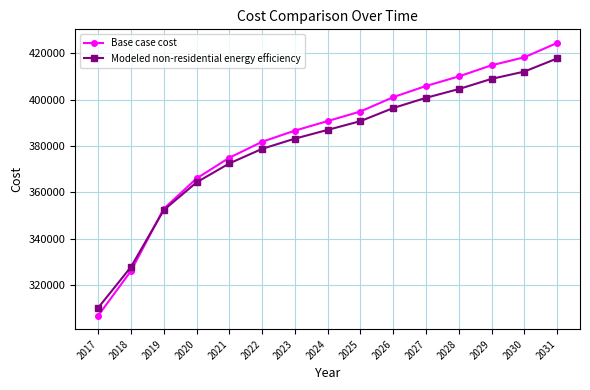

Reading right to left, list all the values displayed in this chart.

Base case cost: 424405.9	418215.8	414776.9	409962.4	405835.7	401021.2	394831.2	390704.5	386577.8	381763.3	374885.4	365944.2	352876.3	326052.7	306794.8
Modeled non-residential energy efficiency: 417715.1	412054.8	408910.1	404507.6	400734.1	396331.6	390671.2	386897.7	383124.1	378721.6	372432.3	364256.2	352306.6	327778.4	310168.4